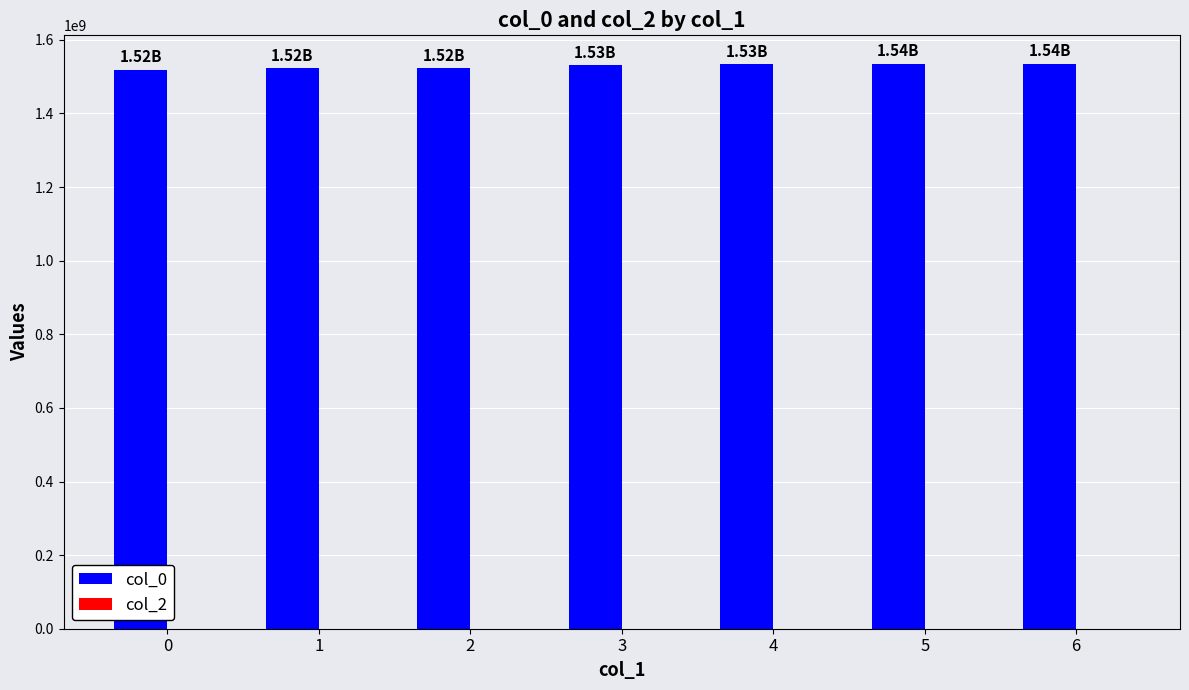

What is the sum of all values?

10704532482.5